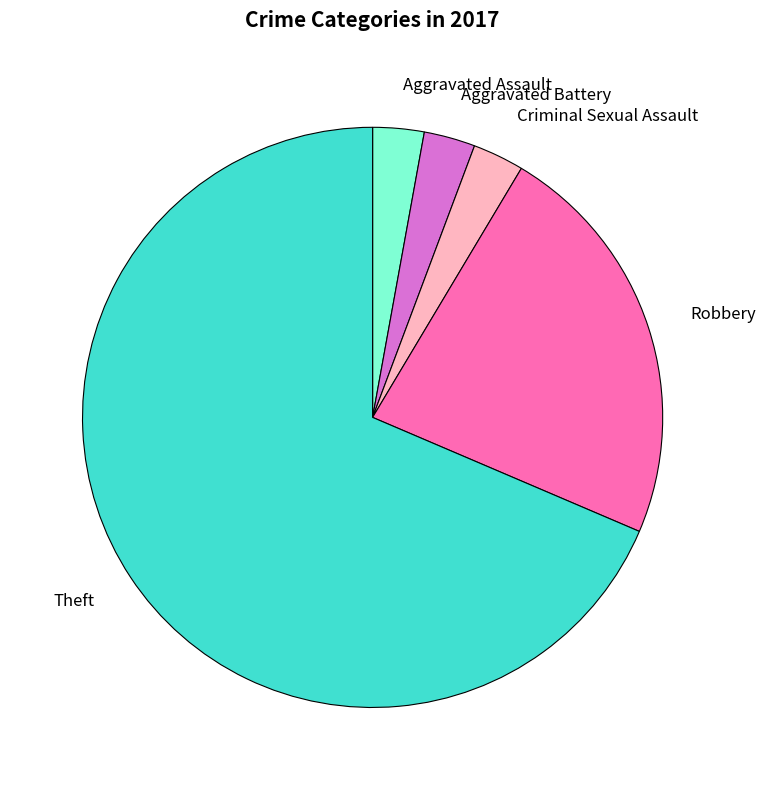

The Robbery slice represents 23% of the pie. True or false?

True